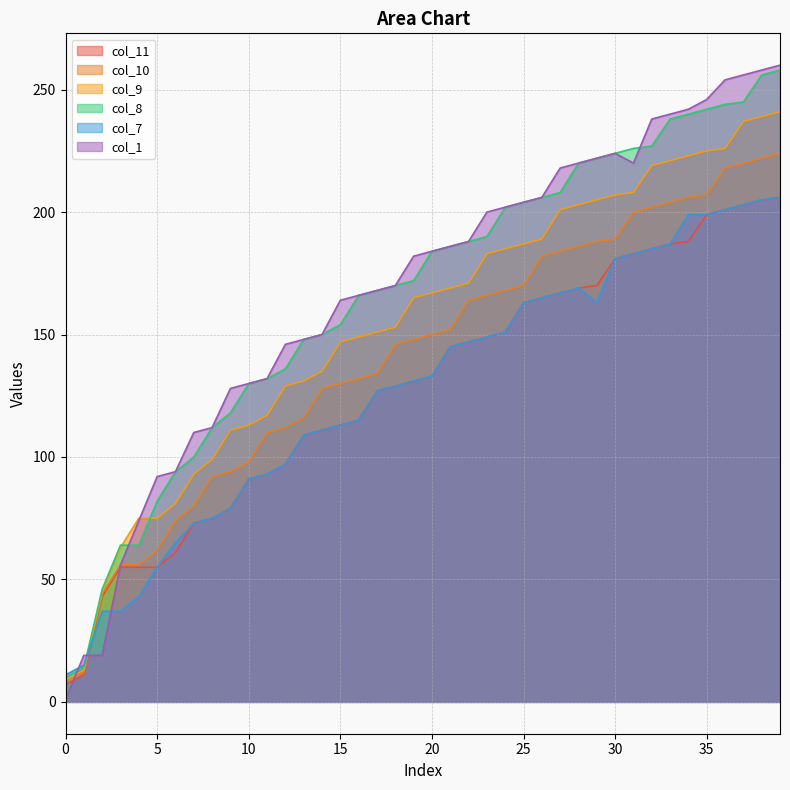

Is the value of col_11 at 16 greater than the value of col_1 at 3?

Yes